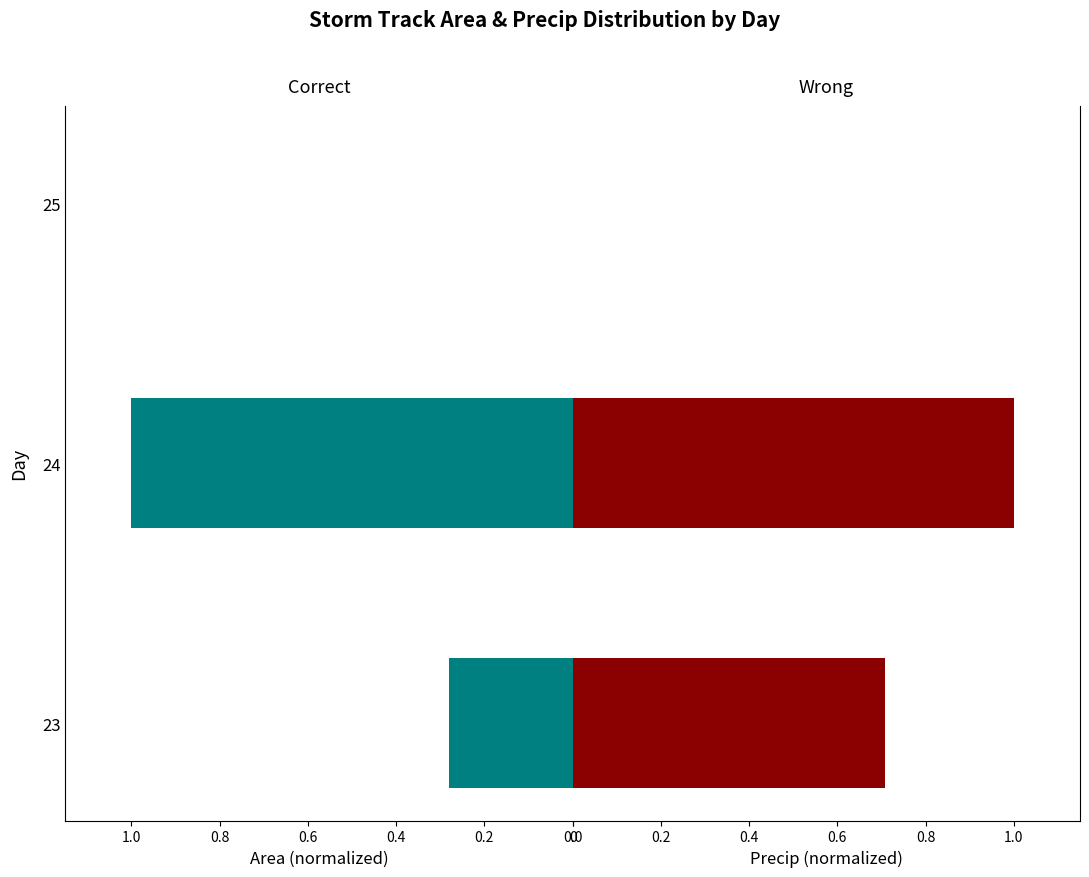

Between 25 and 23, which is larger?

25